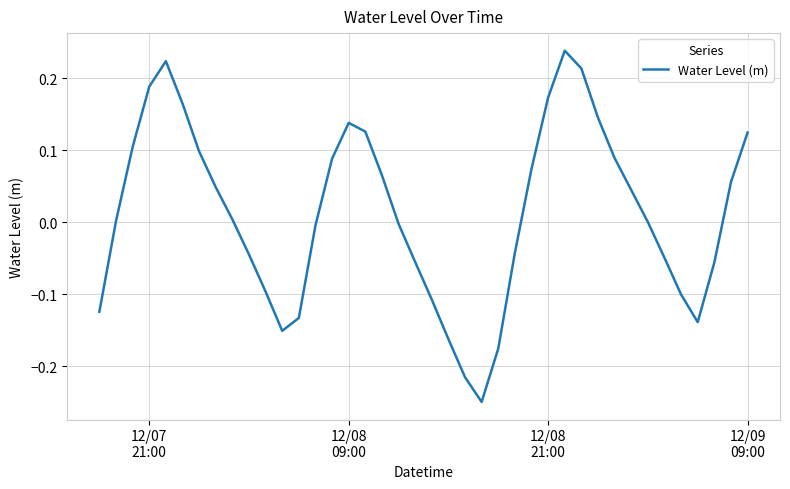

What is the difference between the maximum and minimum values?

0.5